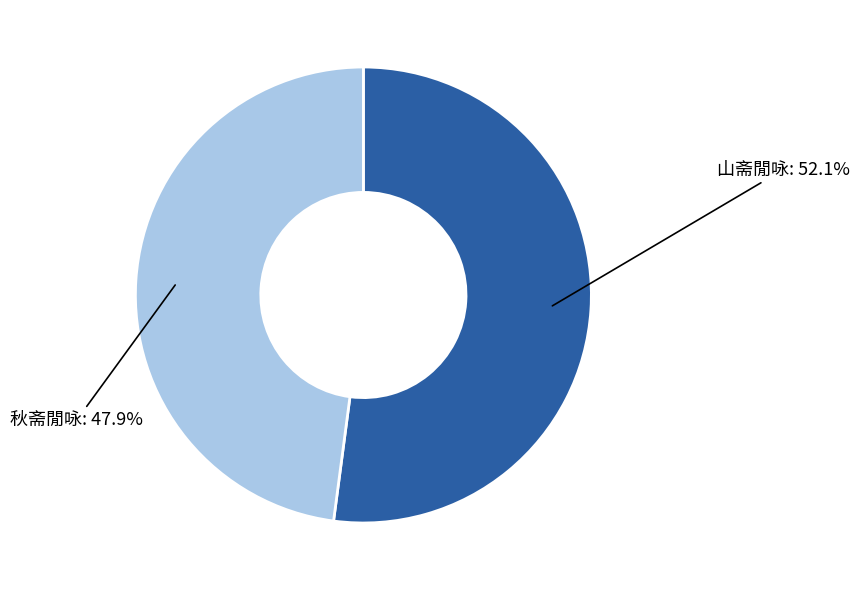

Is there a majority slice in this chart?

Yes